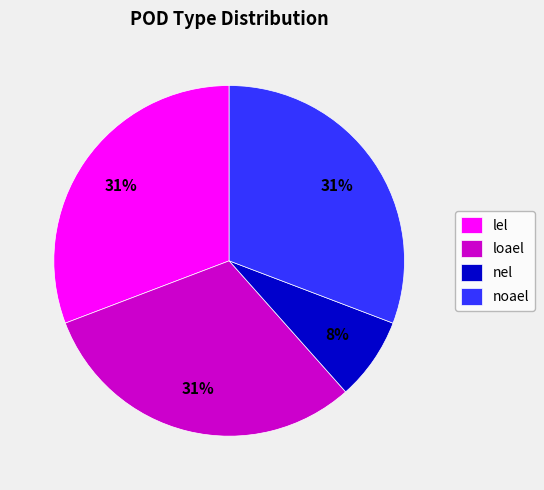

True or false: nel accounts for 8% of the total.

True